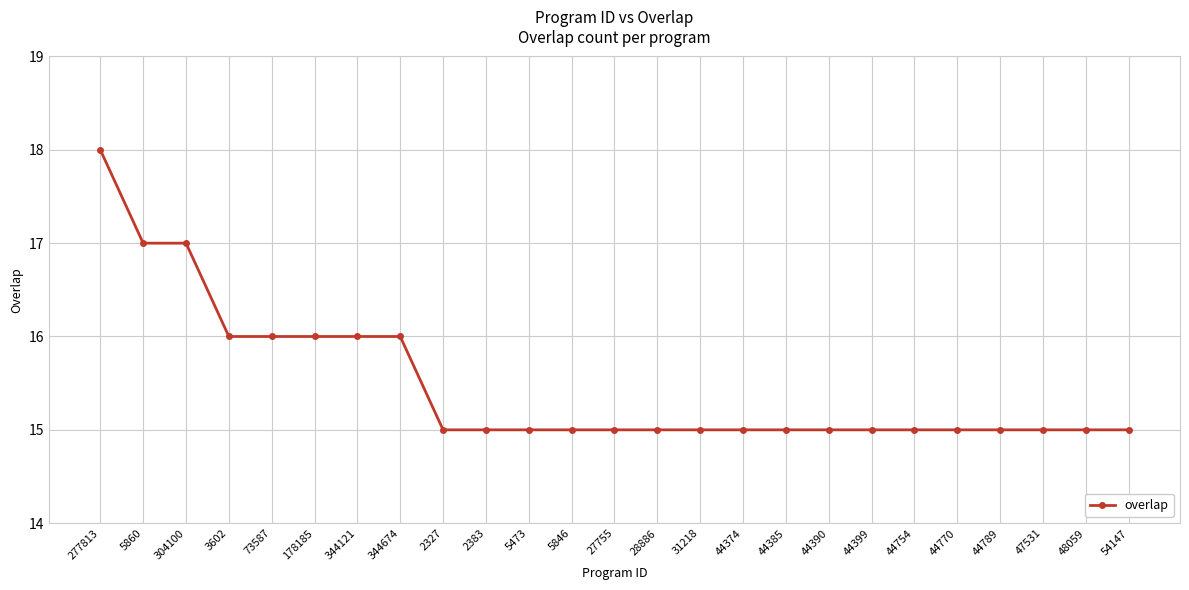

The value at 28886 is 7. True or false?

False